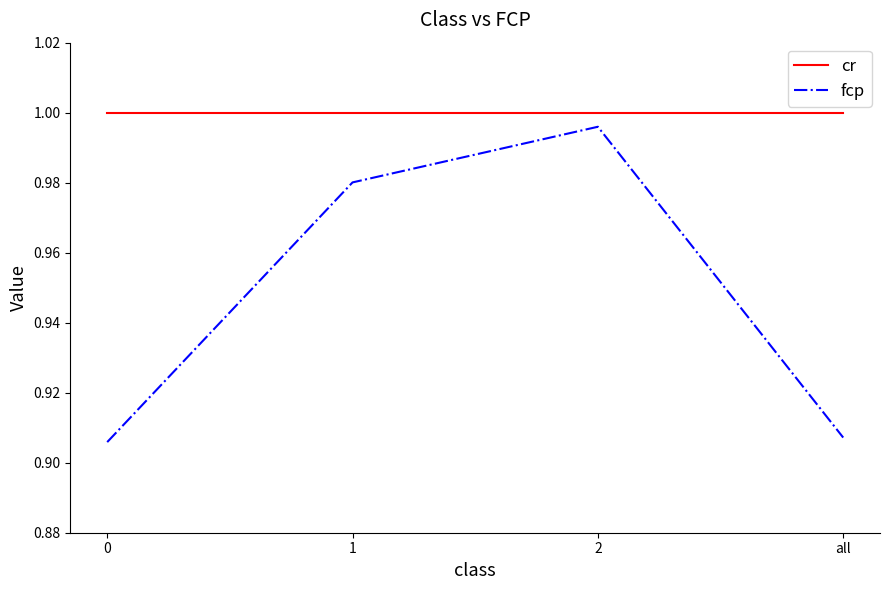

What is the sum of all cr values?

4.0